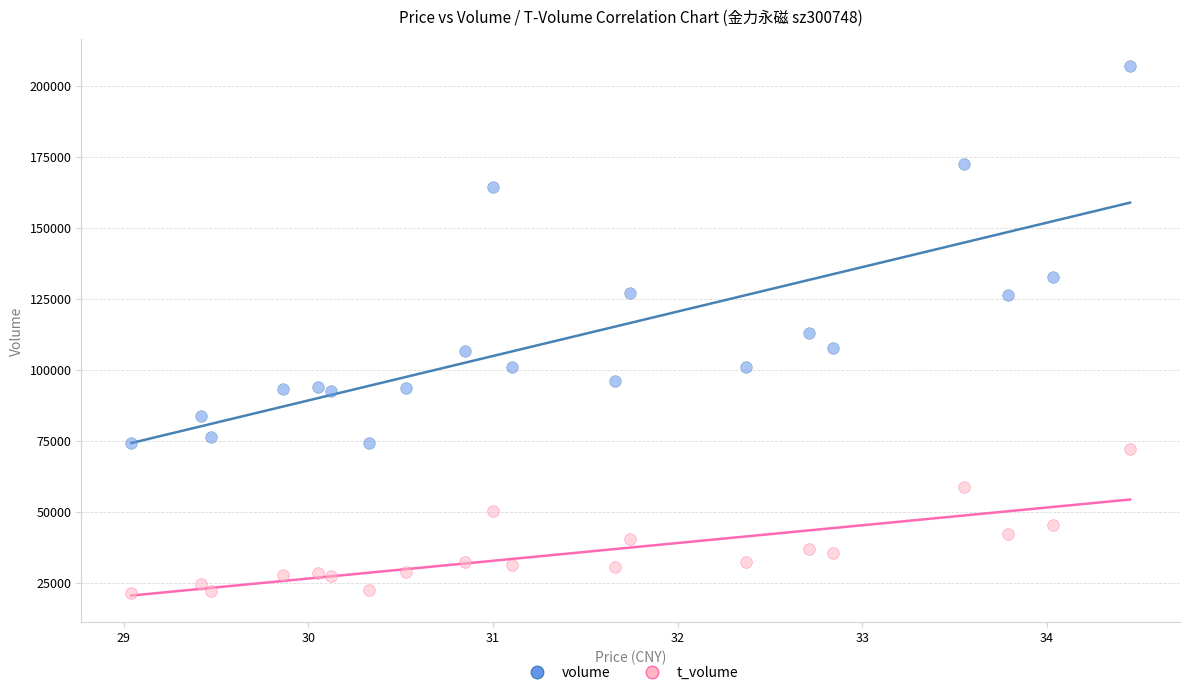

What are all the series names shown in the legend?

volume, t_volume